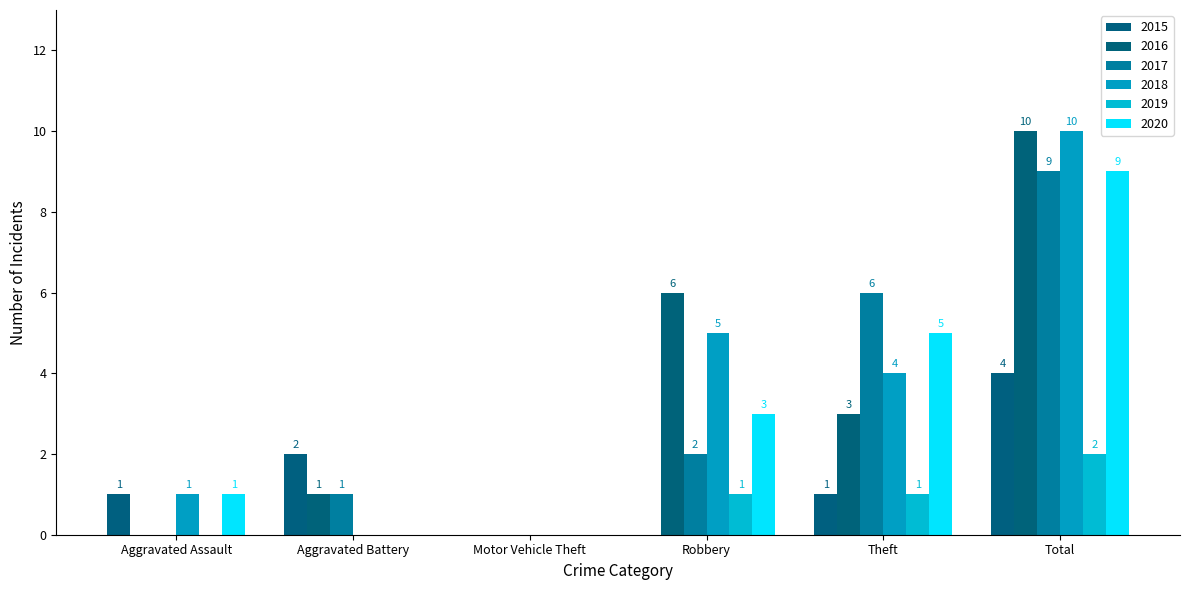

Reading right to left, transcribe all the data shown in this chart.

2015: Total=4	Theft=1	Robbery=0	Motor Vehicle Theft=0	Aggravated Battery=2	Aggravated Assault=1
2016: Total=10	Theft=3	Robbery=6	Motor Vehicle Theft=0	Aggravated Battery=1	Aggravated Assault=0
2017: Total=9	Theft=6	Robbery=2	Motor Vehicle Theft=0	Aggravated Battery=1	Aggravated Assault=0
2018: Total=10	Theft=4	Robbery=5	Motor Vehicle Theft=0	Aggravated Battery=0	Aggravated Assault=1
2019: Total=2	Theft=1	Robbery=1	Motor Vehicle Theft=0	Aggravated Battery=0	Aggravated Assault=0
2020: Total=9	Theft=5	Robbery=3	Motor Vehicle Theft=0	Aggravated Battery=0	Aggravated Assault=1